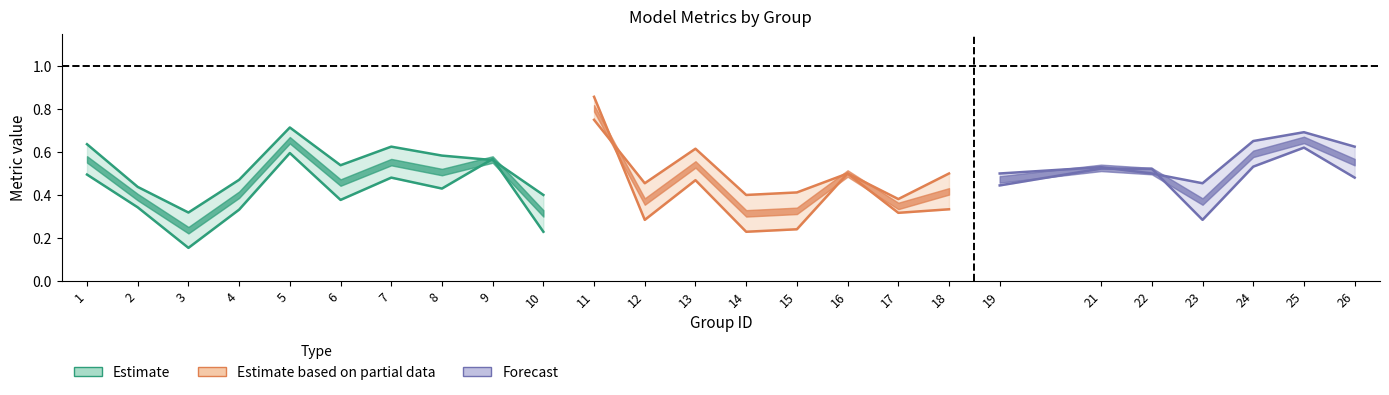

Reading left to right, list all the values displayed in this chart.

f1: 1=0.5	2=0.3	3=0.2	4=0.3	5=0.6	6=0.4	7=0.5	8=0.4	9=0.6	10=0.2	11=0.9	12=0.3	13=0.5	14=0.2	15=0.2	16=0.5	17=0.3	18=0.3	19=0.4	21=0.5	22=0.5	23=0.3	24=0.5	25=0.6	26=0.5
accuracy: 1=0.6	2=0.4	3=0.3	4=0.5	5=0.7	6=0.5	7=0.6	8=0.6	9=0.6	10=0.4	11=0.8	12=0.5	13=0.6	14=0.4	15=0.4	16=0.5	17=0.4	18=0.5	19=0.5	21=0.5	22=0.5	23=0.5	24=0.7	25=0.7	26=0.6